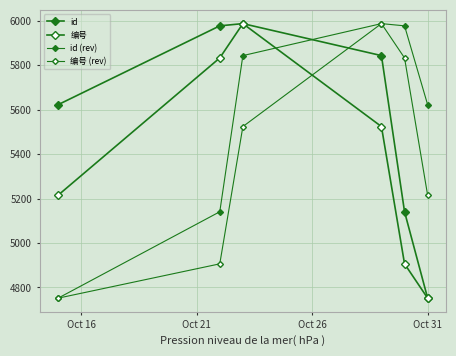

How many lines are shown in the chart?

4